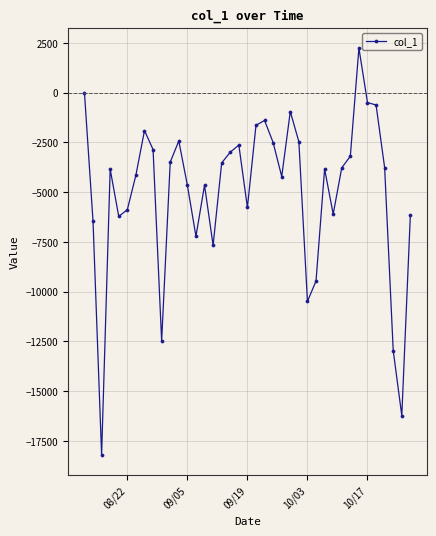

What is the sum of all values?

-195032.7